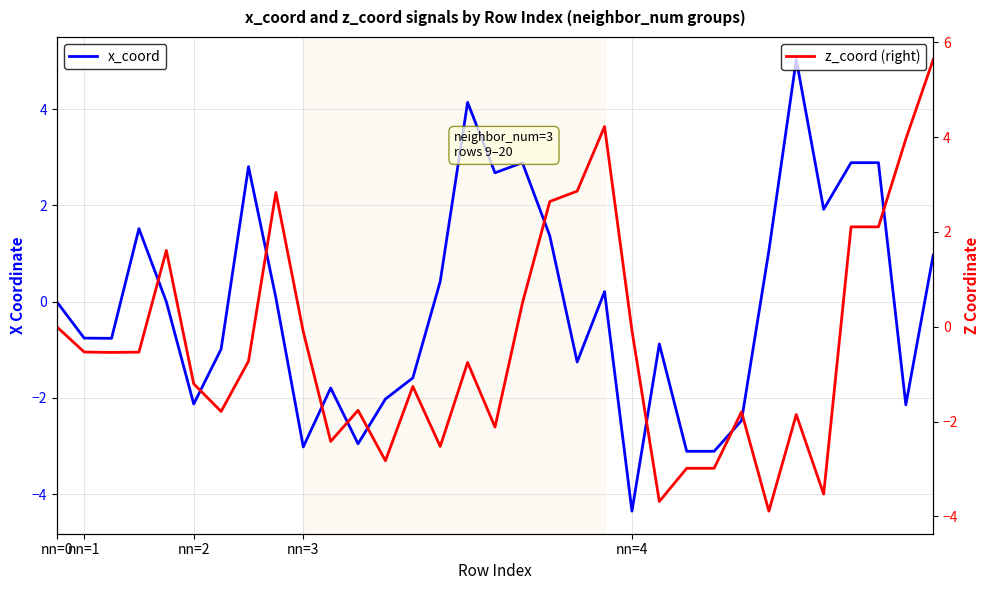

Which series changed the most between nn=4 and 14?

z_coord (right)